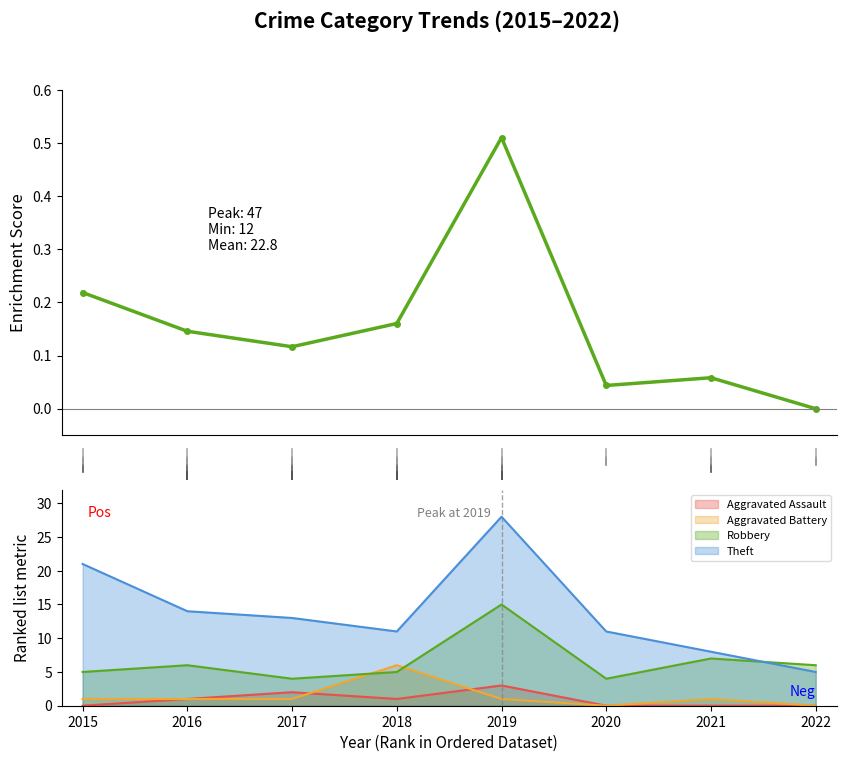

True or false: Theft and Aggravated Battery intersect in this chart.

False